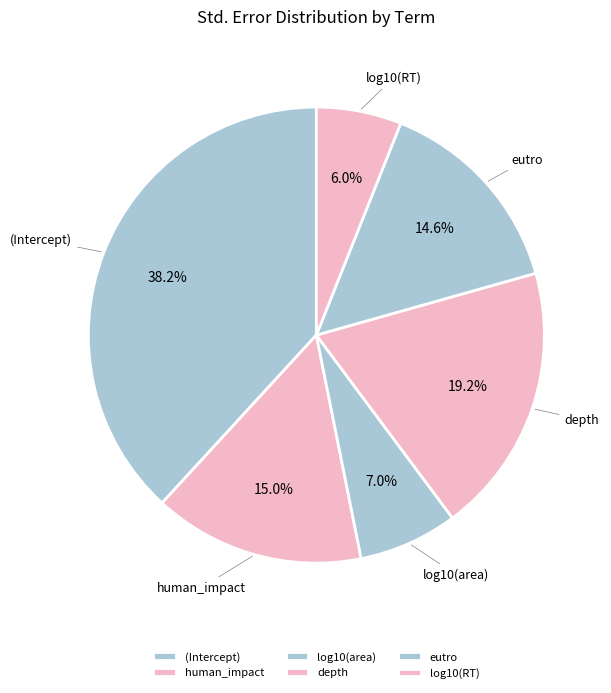

To the nearest percent, what is the combined percentage of log10(area) and (Intercept)?

45%